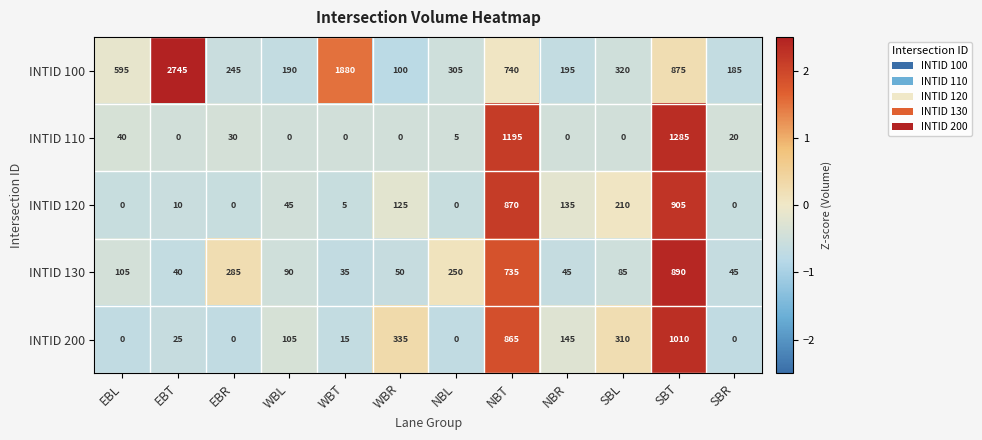

Between EBT and WBT, which series saw the biggest shift?

INTID 100